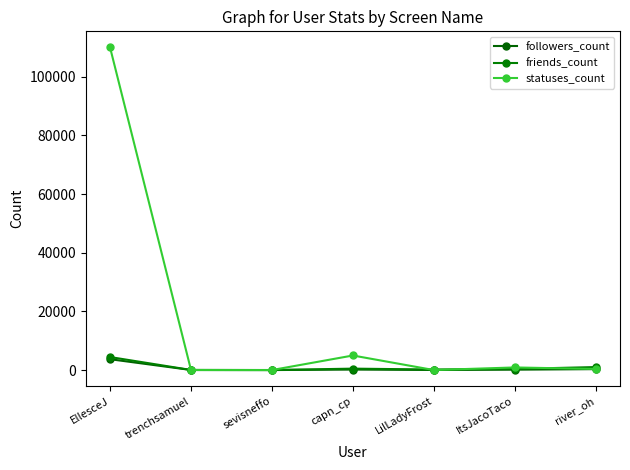

How many lines are shown in the chart?

3